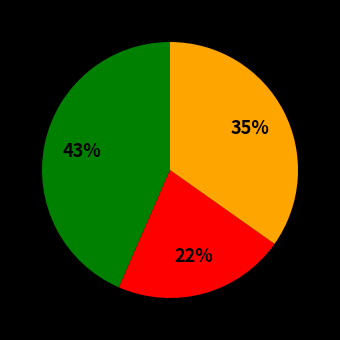

Is there a majority slice in this chart?

No